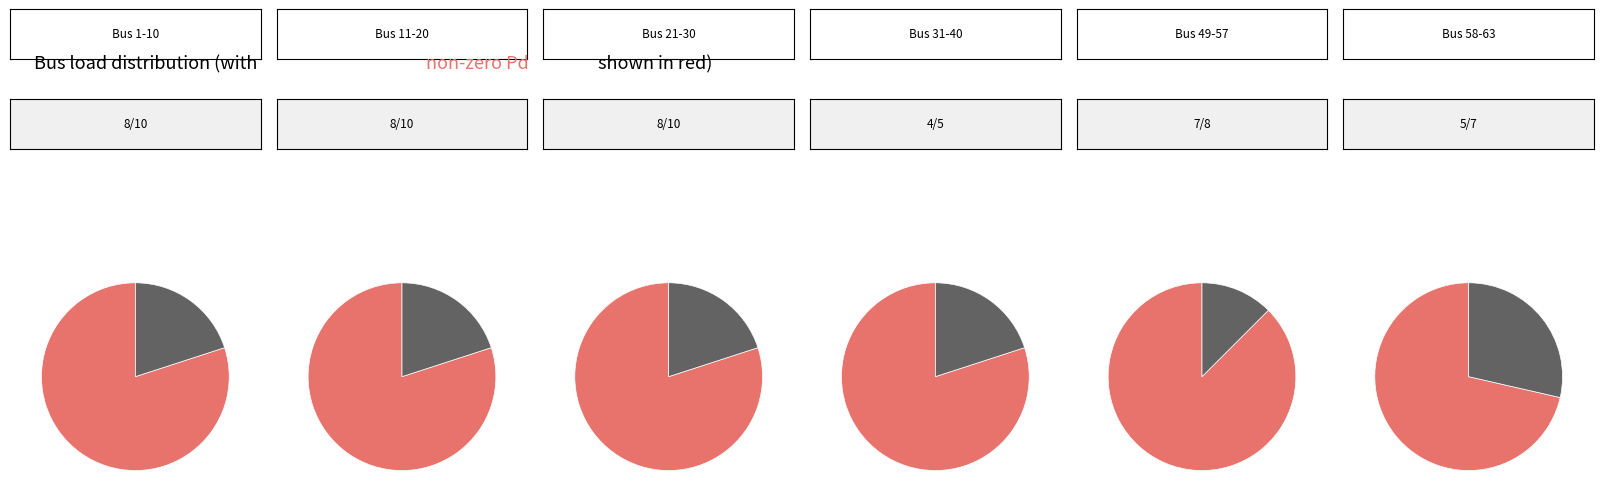

What portion of the pie excludes Bus 11-20?

85.0%